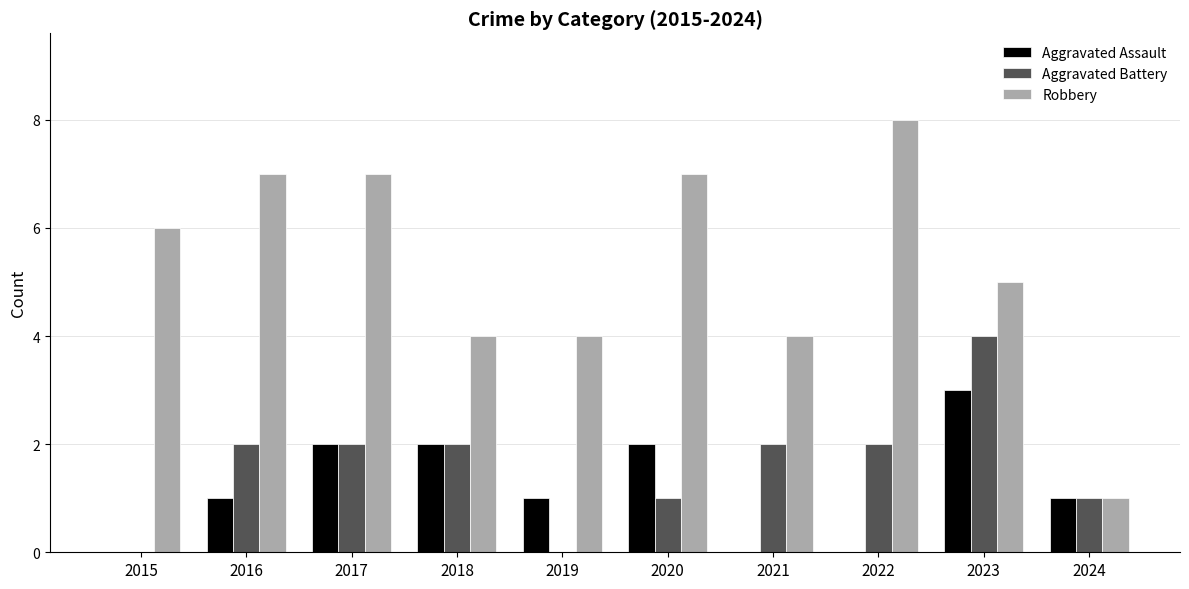

Read the Robbery value at 2023.

5